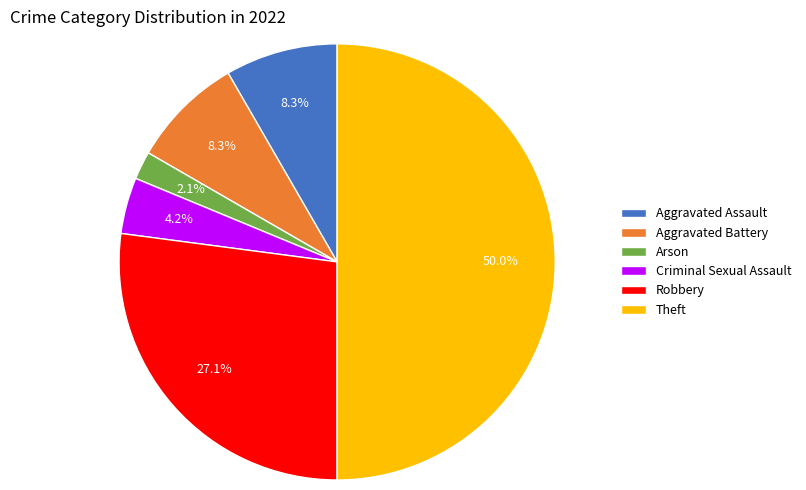

What is the largest slice in the pie chart?

Theft